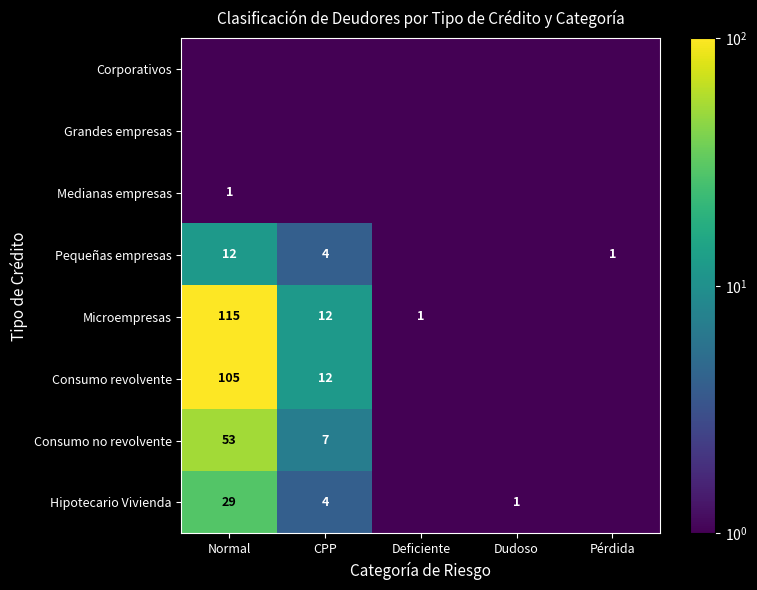

Which category has the lowest value in the Hipotecario Vivienda series?

Deficiente